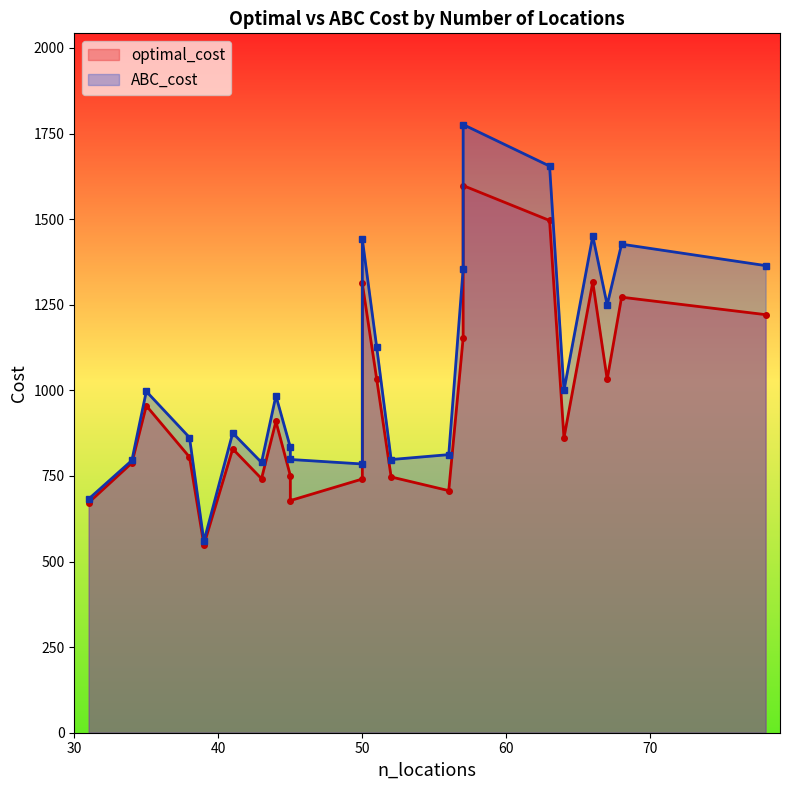

Reading left to right, list all the values displayed in this chart.

optimal_cost: 31=672.0	34=788.0	35=955.0	38=805.0	39=549.0	41=829.0	43=742.0	44=909.0	45=751.0	45=678.0	50=741.0	50=1312.0	51=1032.0	52=747.0	56=707.0	57=1153.0	57=1598.0	63=1496.0	64=861.0	66=1316.0	67=1032.0	68=1272.0	78=1221.0
ABC_cost: 31=682.7	34=795.3	35=996.9	38=862.2	39=559.1	41=875.4	43=789.3	44=984.1	45=833.8	45=798.1	50=784.9	50=1441.1	51=1125.2	52=797.8	56=812.2	57=1354.2	57=1776.2	63=1654.9	64=999.8	66=1450.8	67=1249.3	68=1426.9	78=1364.3